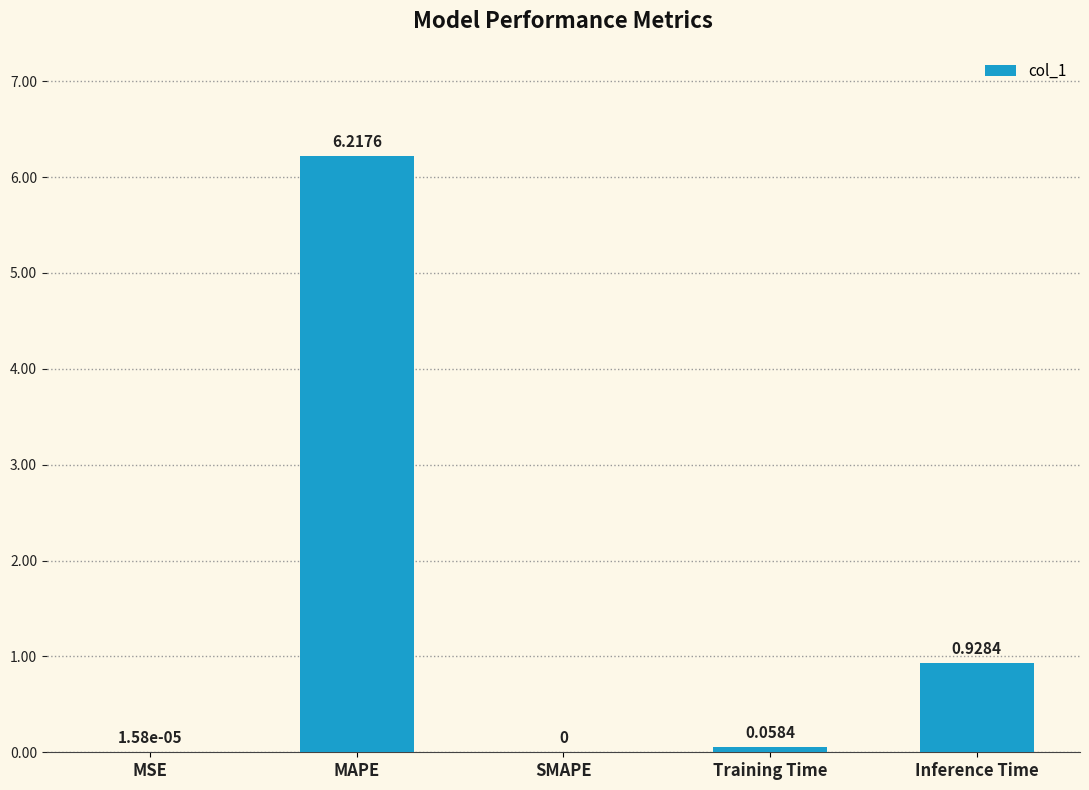

What is the sum of all values?

7.2